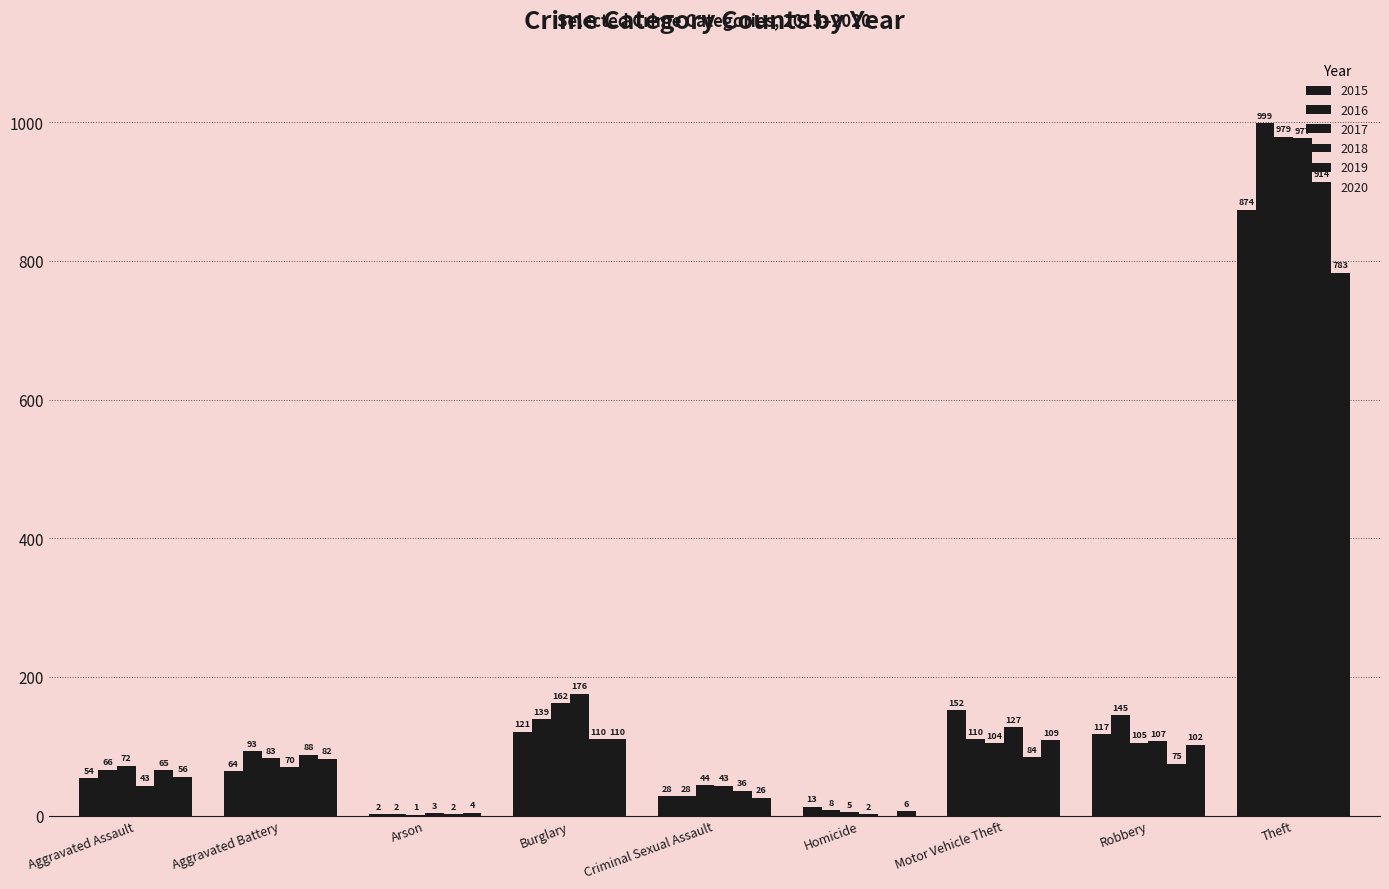

Which has a higher value, Aggravated Battery or Motor Vehicle Theft?

Motor Vehicle Theft